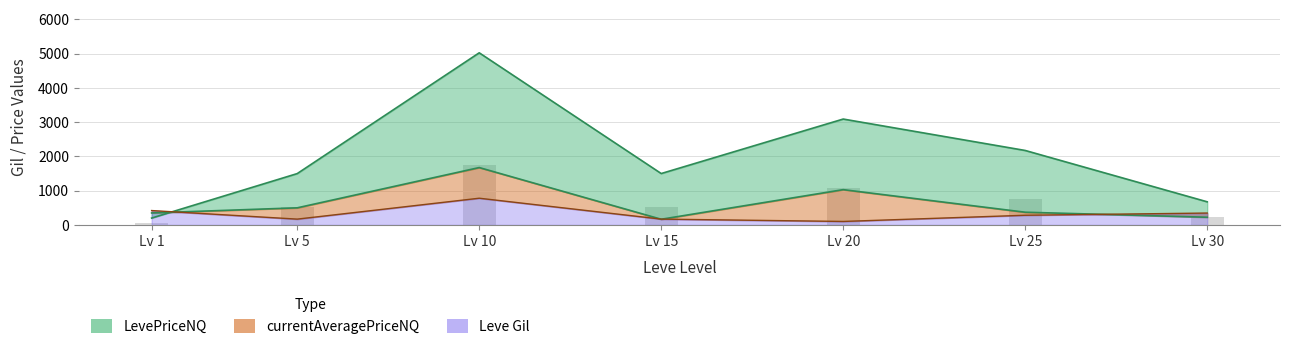

At how many categories does at least one series exceed 3030?

2